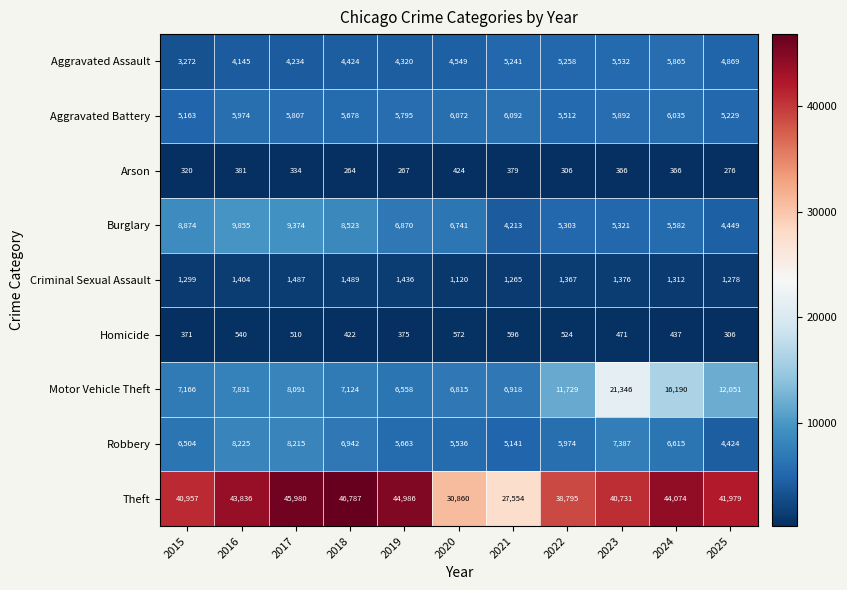

Where does the Aggravated Battery series first go above 5807?

2016